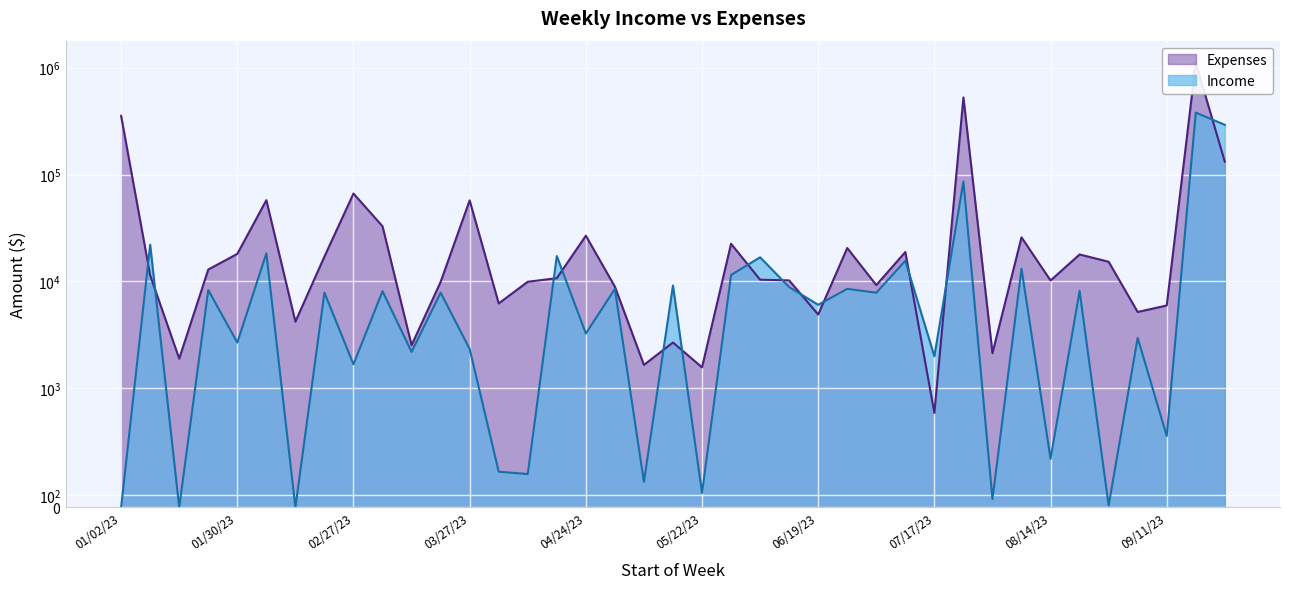

The Income series shows 17299.0 at 04/17/23. True or false?

True